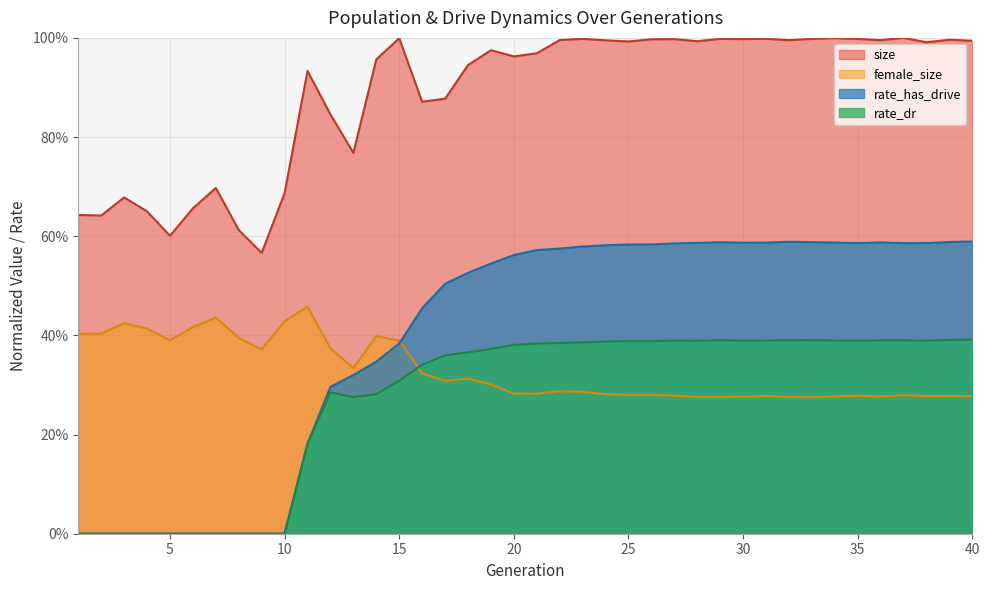

Where is the first local minimum for rate_has_drive?

30